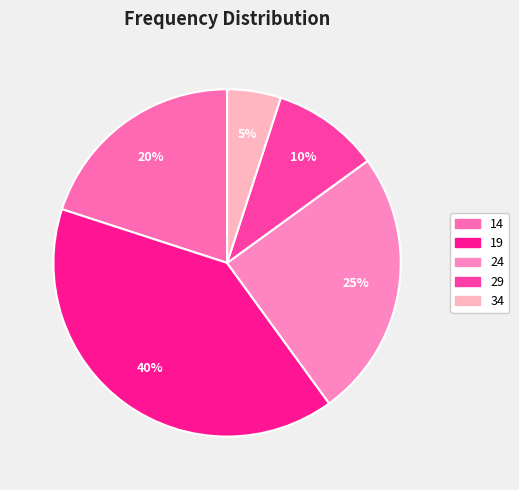

What percentage is the 34 slice, to the nearest percent?

5%